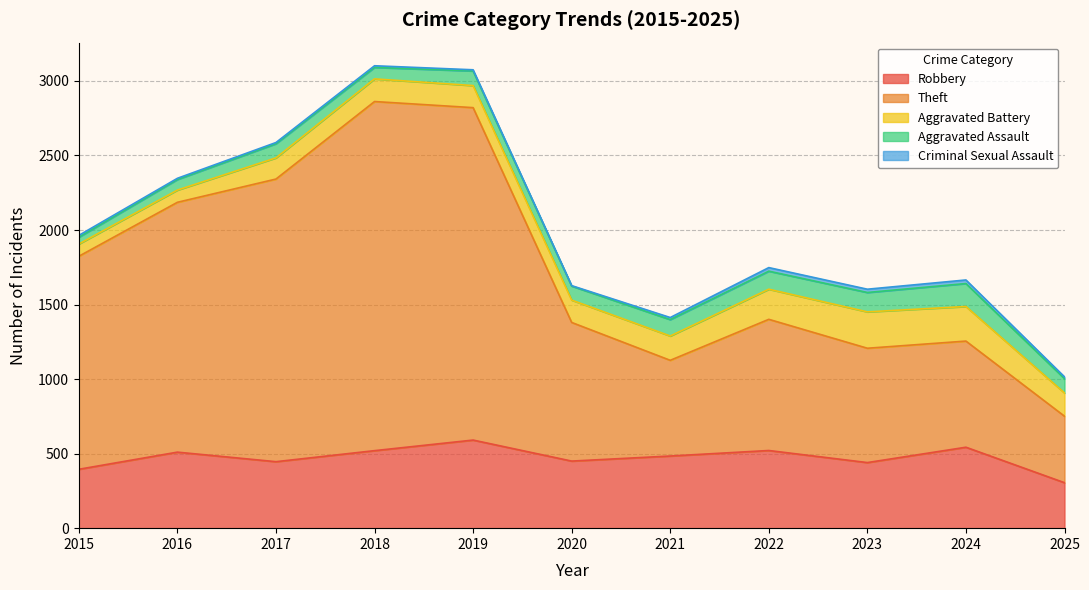

Is it true that Criminal Sexual Assault equals 7 at 2025?

False